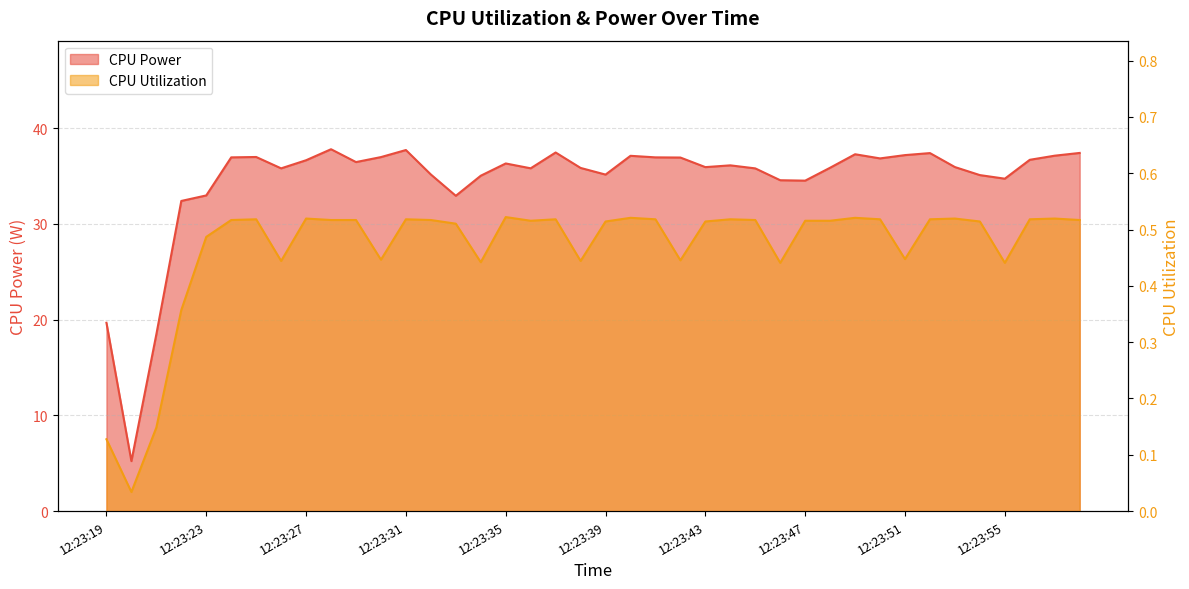

Which category has the highest value in the CPU Utilization series?

12:23:35